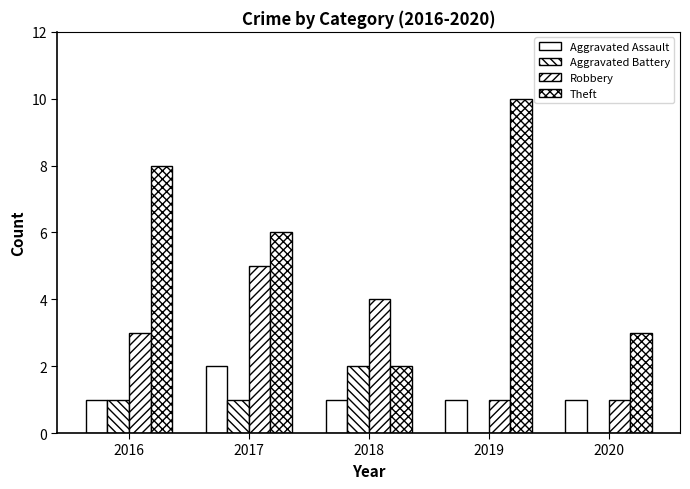

Are the bars horizontal?

No